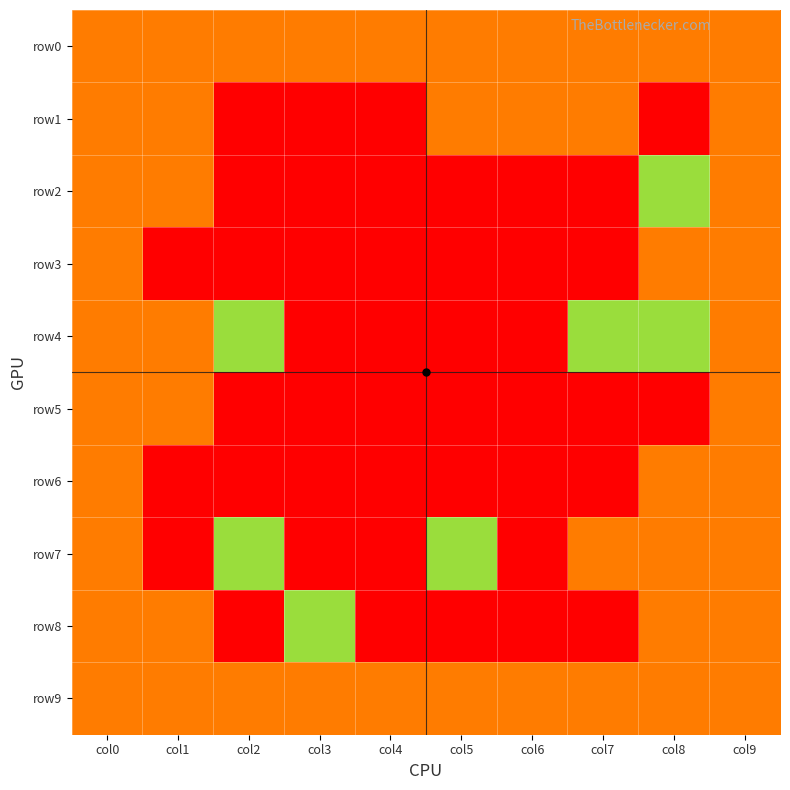

Reading left to right, list all the values displayed in this chart.

row0: col0=1	col1=1	col2=1	col3=1	col4=1	col5=1	col6=1	col7=1	col8=1	col9=1
row1: col0=1	col1=1	col2=0	col3=0	col4=0	col5=1	col6=1	col7=1	col8=0	col9=1
row2: col0=1	col1=1	col2=0	col3=0	col4=0	col5=0	col6=0	col7=0	col8=3	col9=1
row3: col0=1	col1=0	col2=0	col3=0	col4=0	col5=0	col6=0	col7=5	col8=1	col9=1
row4: col0=1	col1=1	col2=3	col3=0	col4=0	col5=0	col6=0	col7=2	col8=3	col9=1
row5: col0=1	col1=1	col2=0	col3=0	col4=0	col5=0	col6=0	col7=0	col8=0	col9=1
row6: col0=4	col1=0	col2=0	col3=0	col4=0	col5=0	col6=0	col7=0	col8=1	col9=1
row7: col0=1	col1=0	col2=3	col3=0	col4=0	col5=3	col6=0	col7=1	col8=1	col9=1
row8: col0=1	col1=1	col2=0	col3=3	col4=0	col5=0	col6=0	col7=0	col8=1	col9=1
row9: col0=1	col1=1	col2=1	col3=1	col4=1	col5=1	col6=1	col7=1	col8=1	col9=1